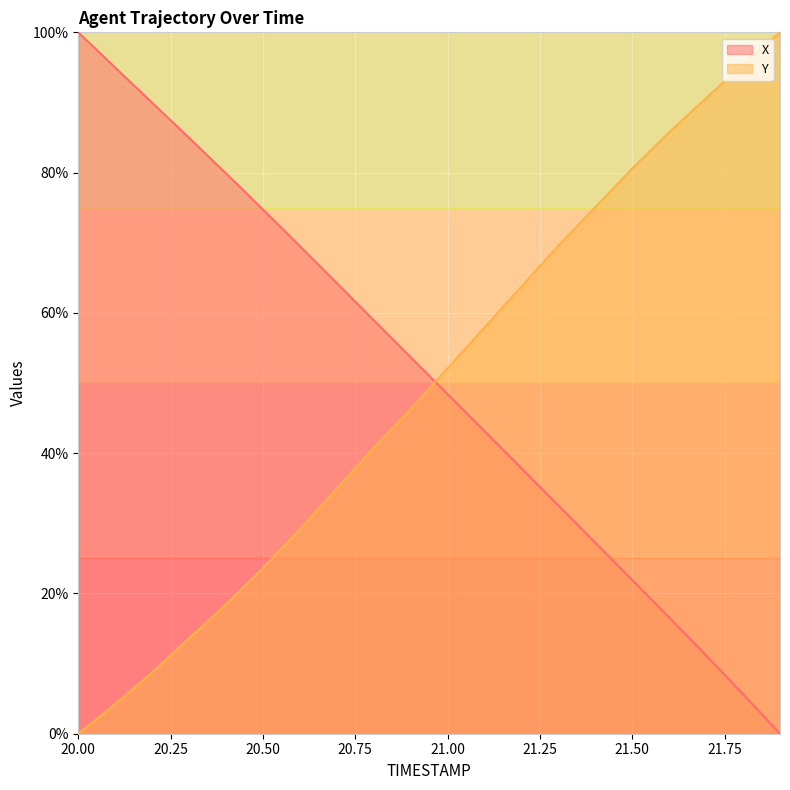

How many positive values does the Y series have?

19